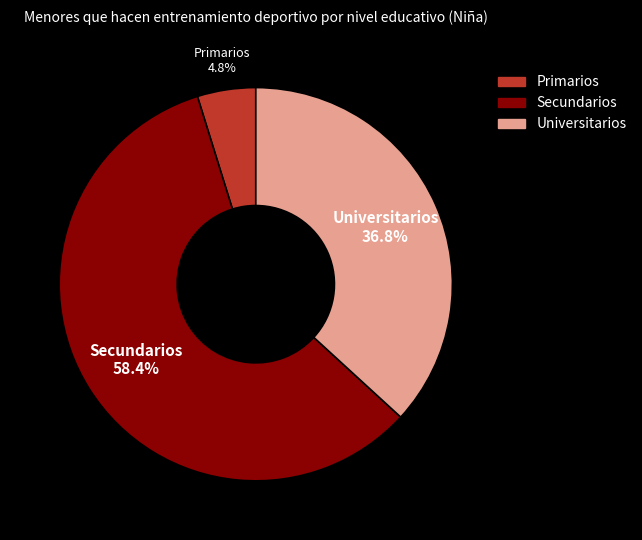

To the nearest percent, what is the combined percentage of Primarios and Universitarios?

42%